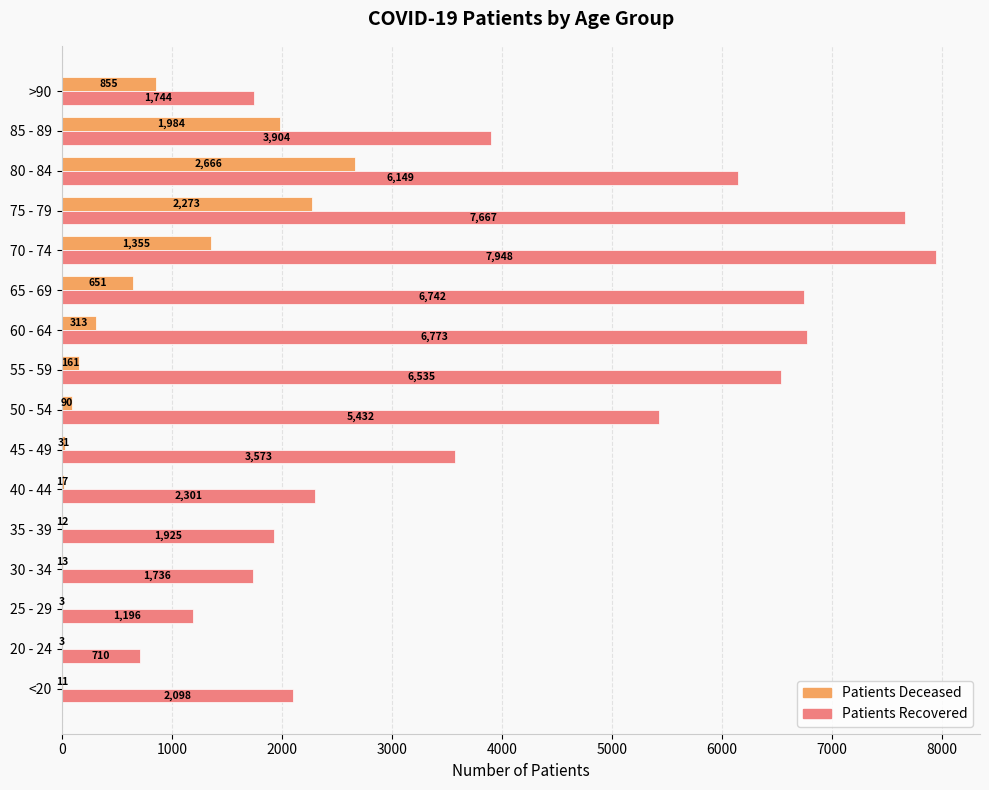

What is the maximum value shown in the chart?

7948